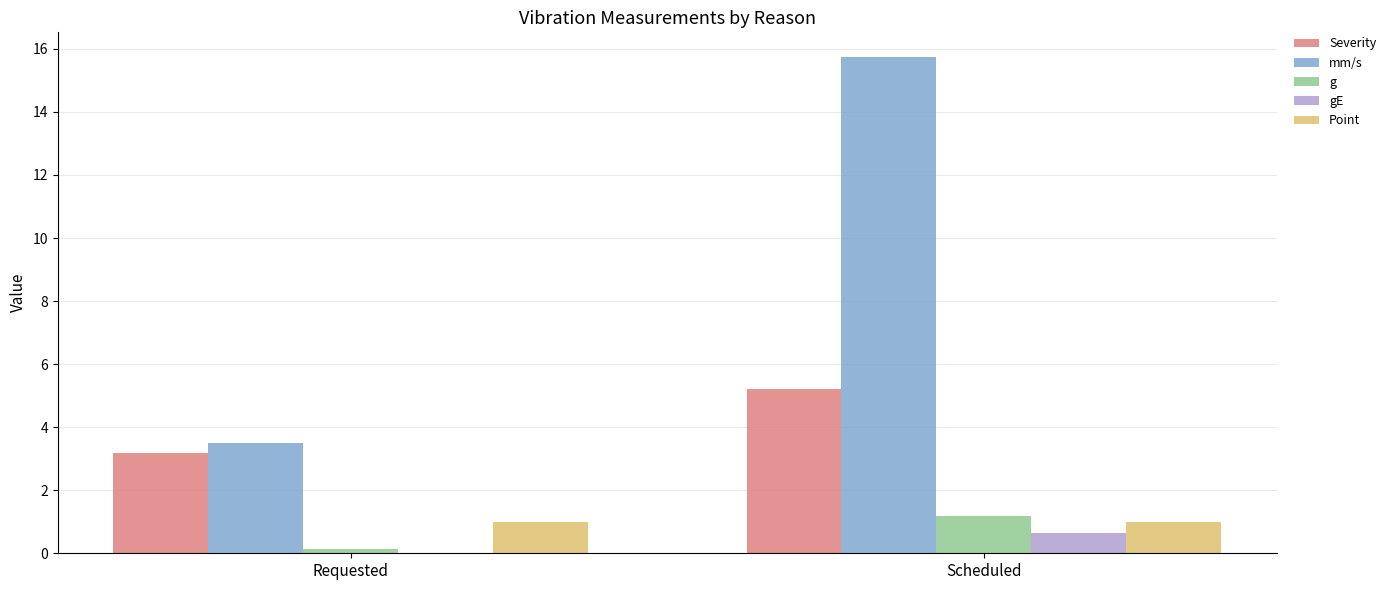

At which label does Severity first exceed 5?

Scheduled